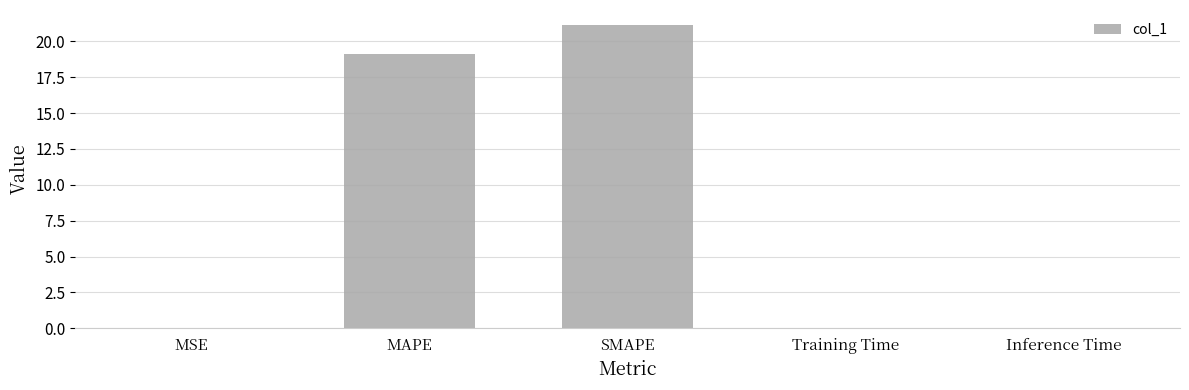

Is it true that the value at MSE is 0.0?

True